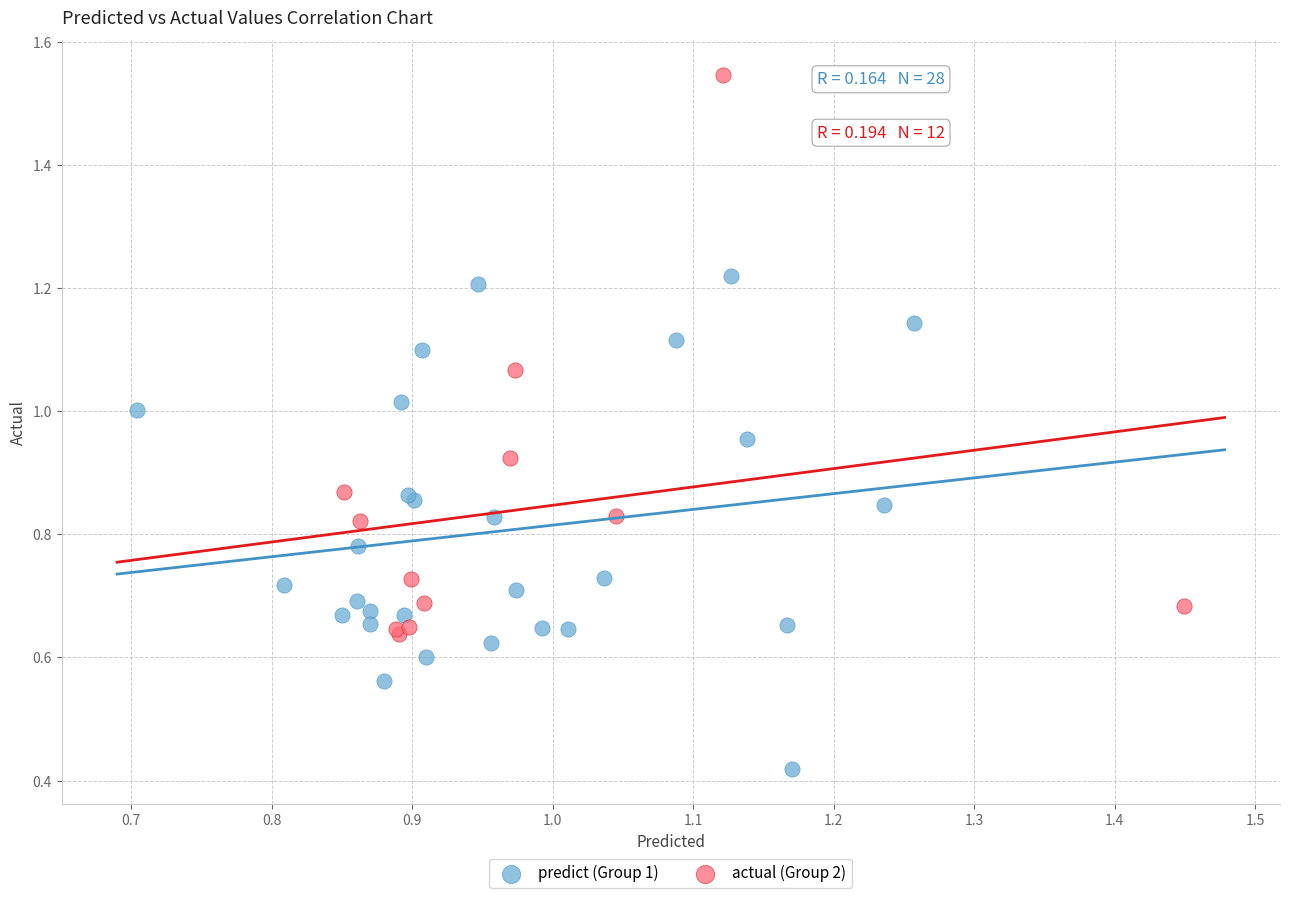

What are all the series names shown in the legend?

predict (Group 1), actual (Group 2)